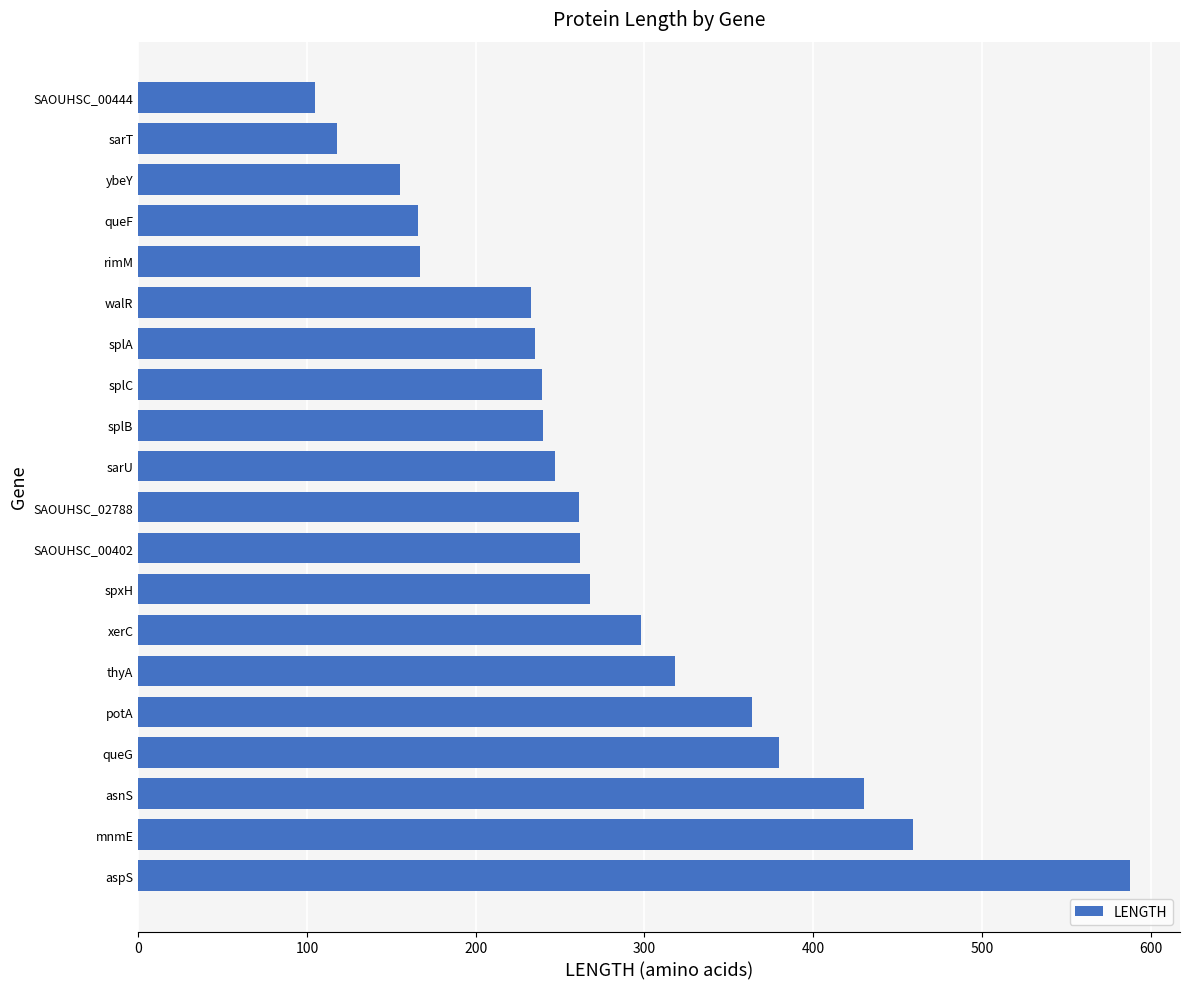

True or false: the data shows 167 at rimM.

True